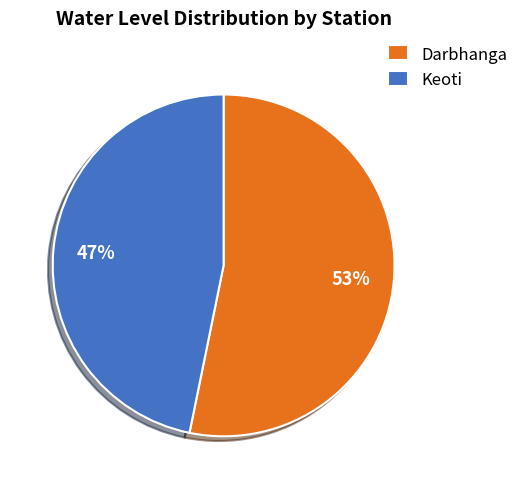

True or false: Keoti accounts for 47% of the total.

True